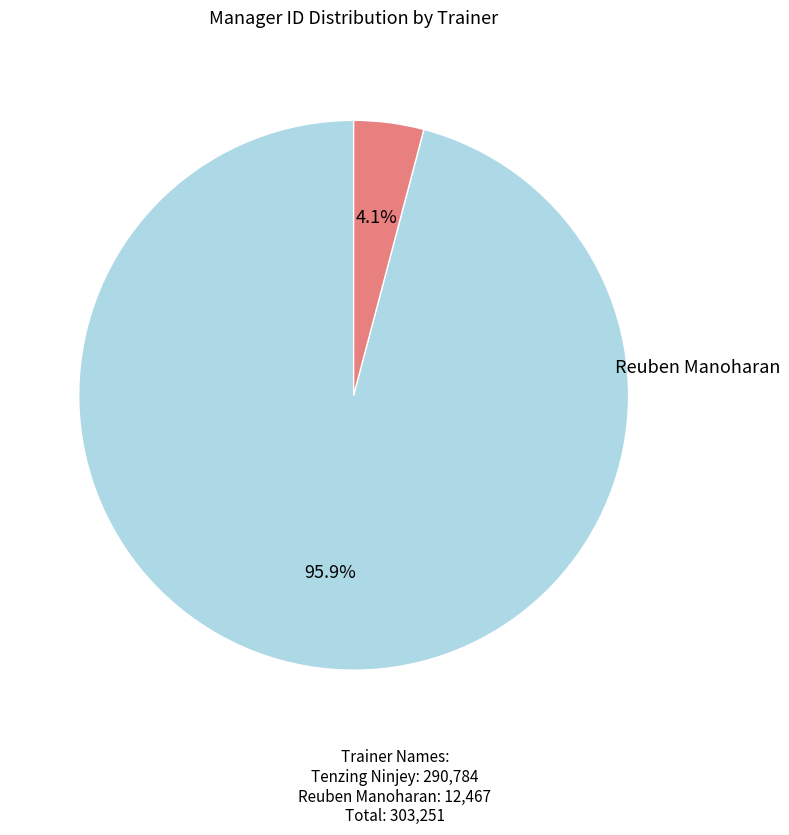

What is the change in value from Tenzing Ninjey to Reuben Manoharan?

-278317